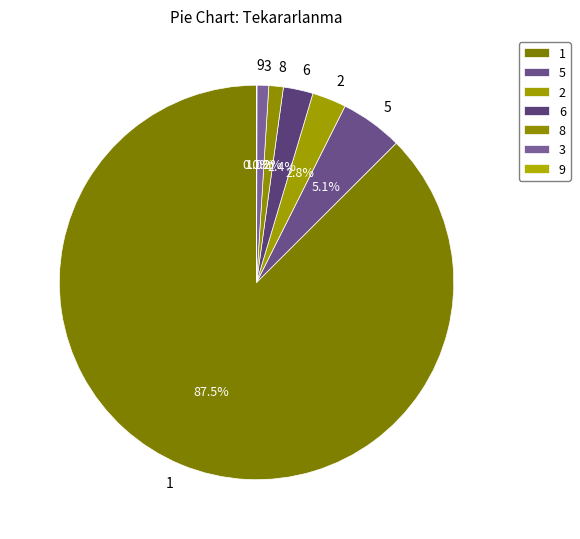

Approximately how many times larger is the value at 8 compared to 2?

0.4